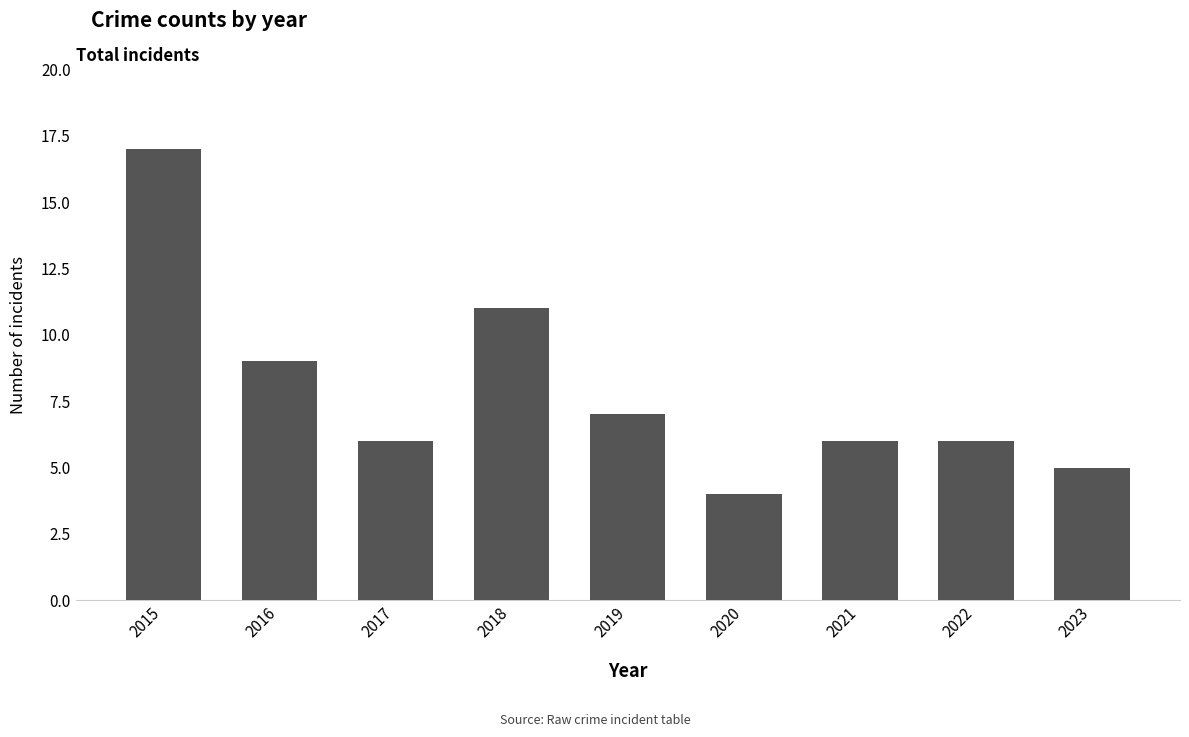

What is the maximum value shown in the chart?

17